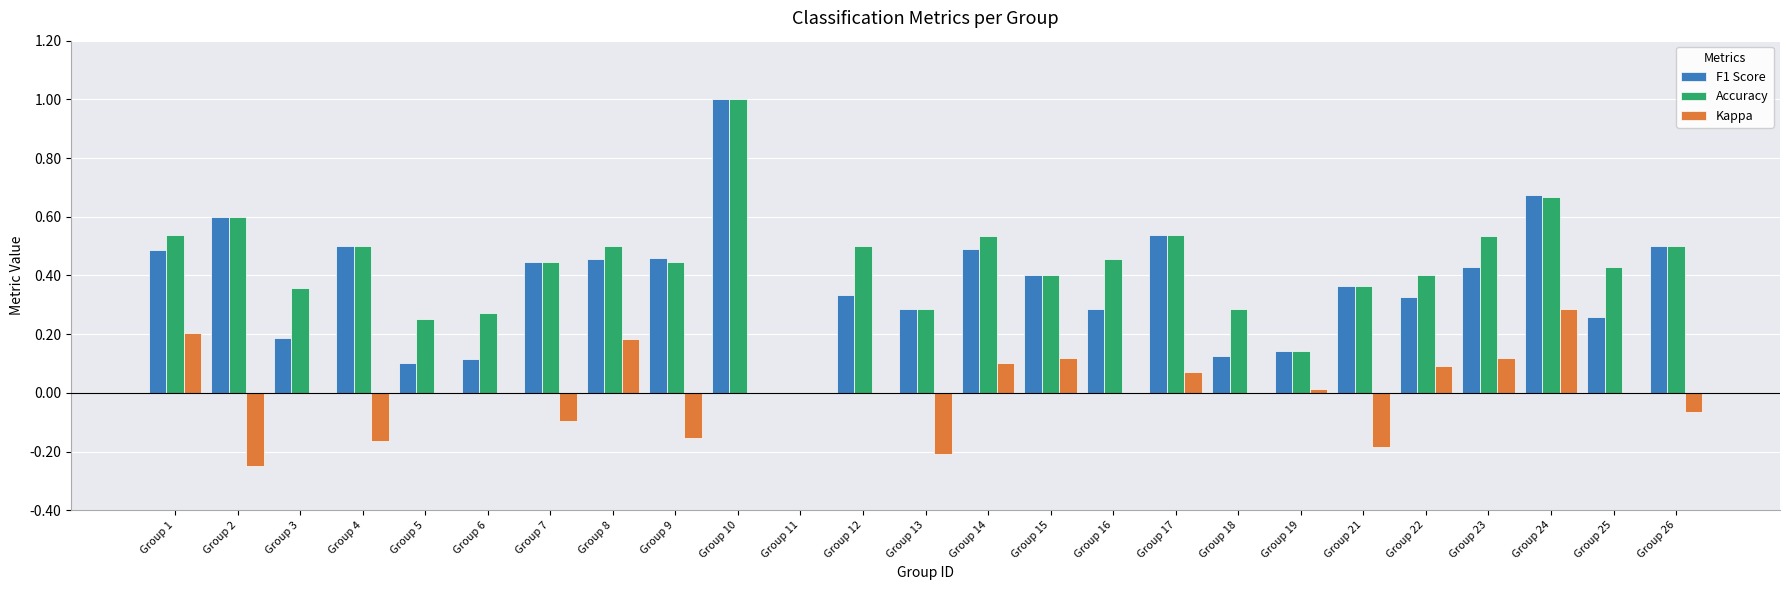

Which label corresponds to the largest value in the chart?

Group 10